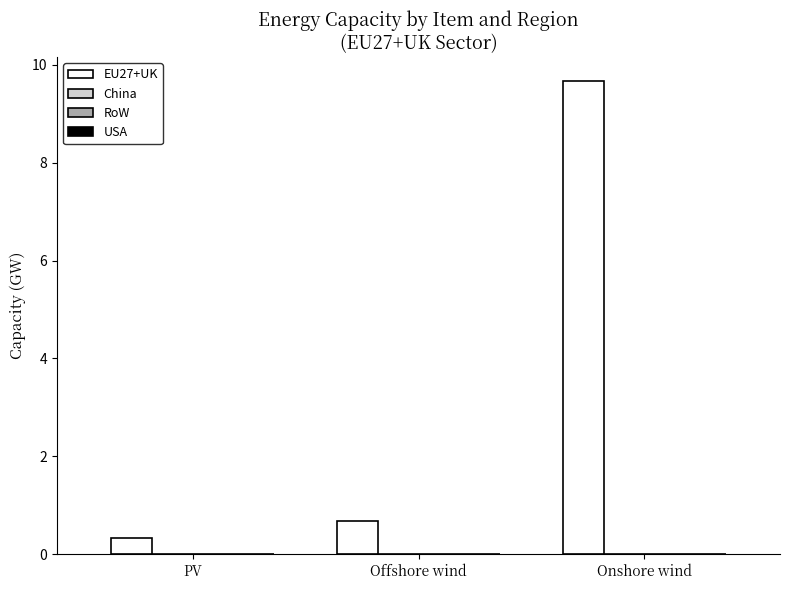

What is the value of the 3rd bar from the left?

9.7